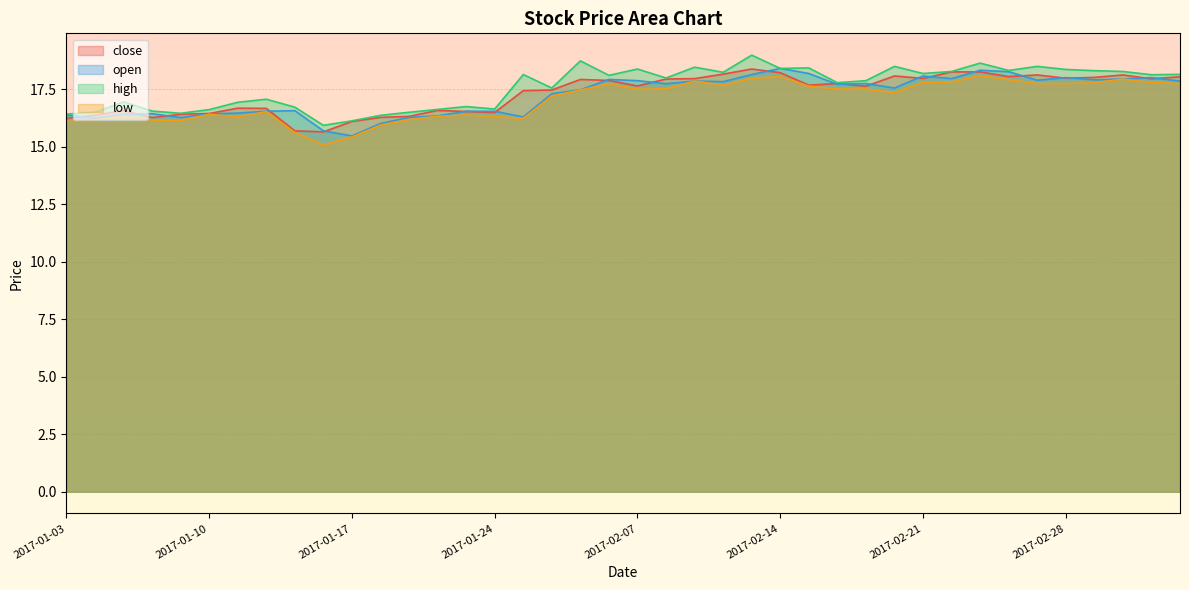

What is the label of the 33rd point from the left?

2017-02-23